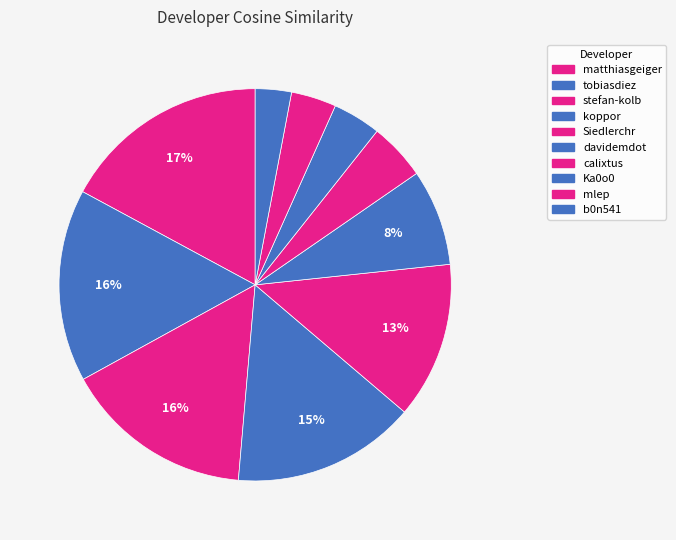

What percentage is the Siedlerchr slice, to the nearest percent?

13%